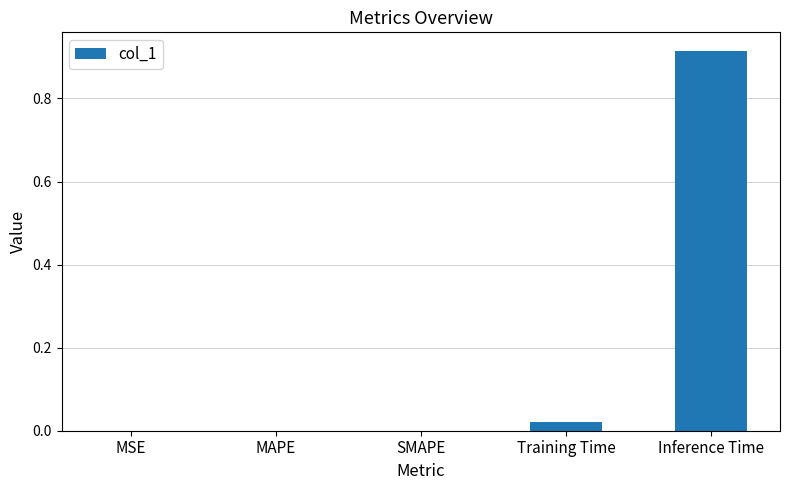

The chart shows a value of -0.5 at MAPE. True or false?

False